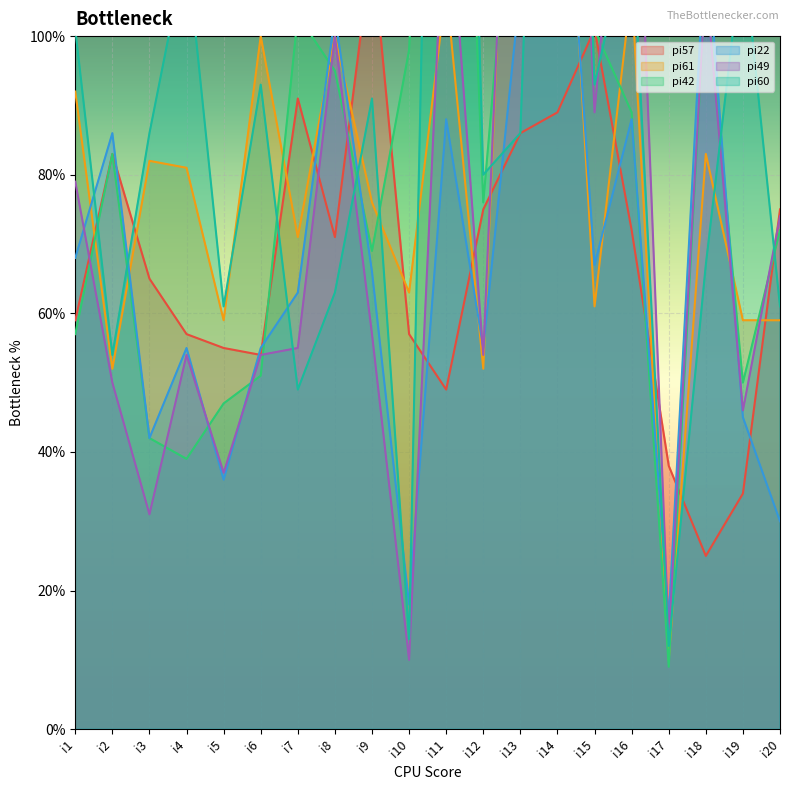

Is the value of pi49 at i12 greater than the value of pi61 at i7?

No